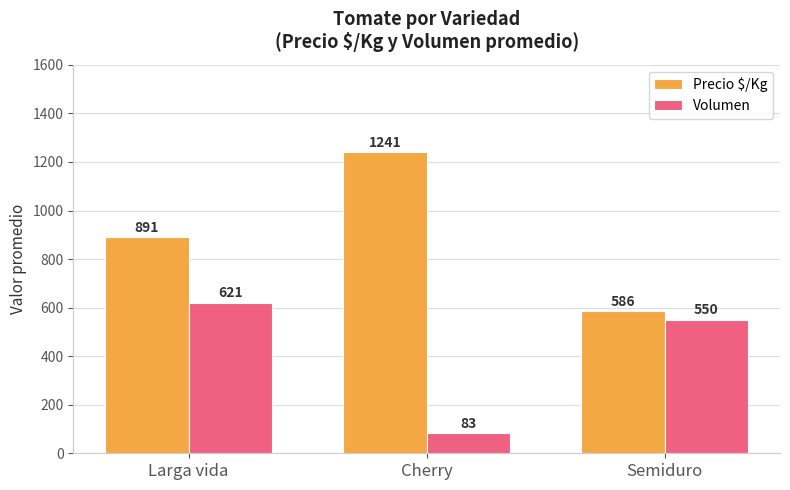

Is it true that Volumen equals 83 at Cherry?

True